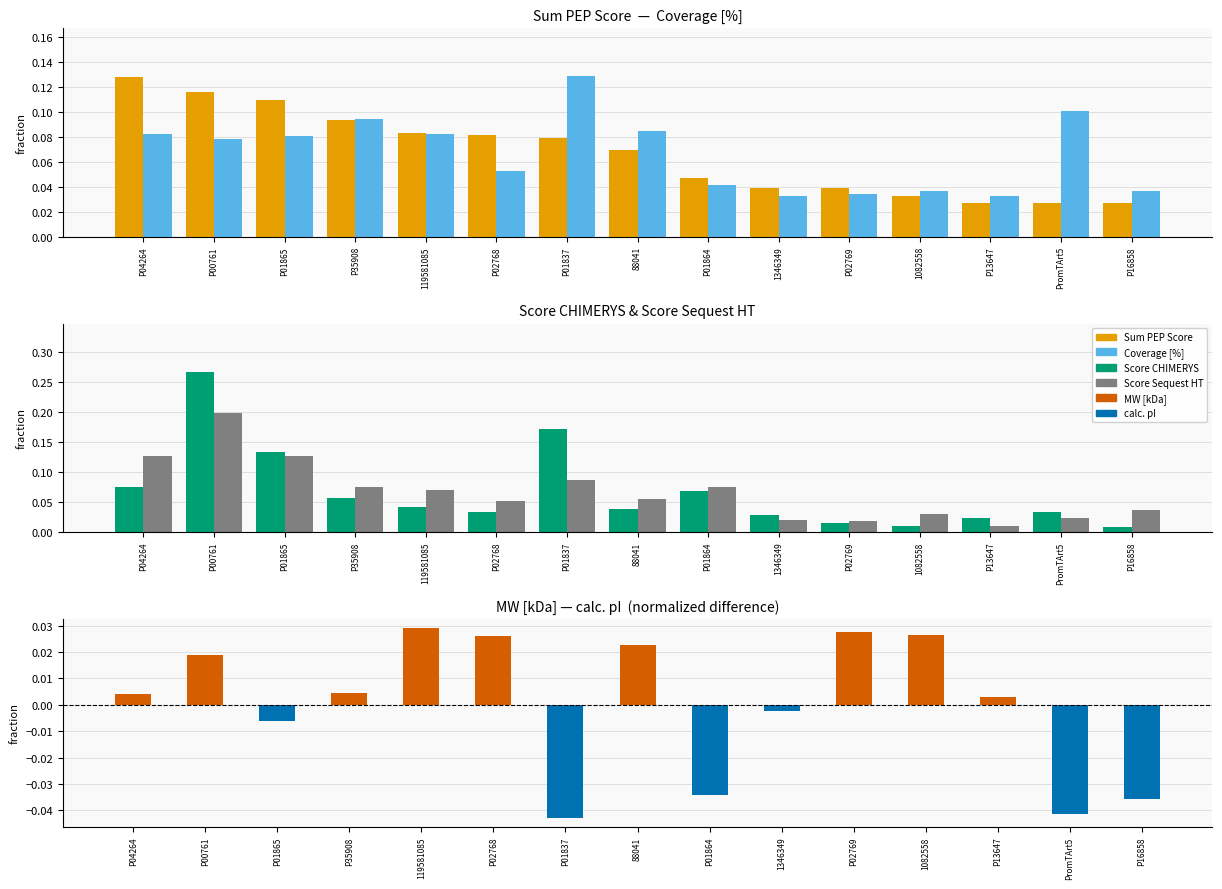

Which series has the widest spread of values?

Score CHIMERYS